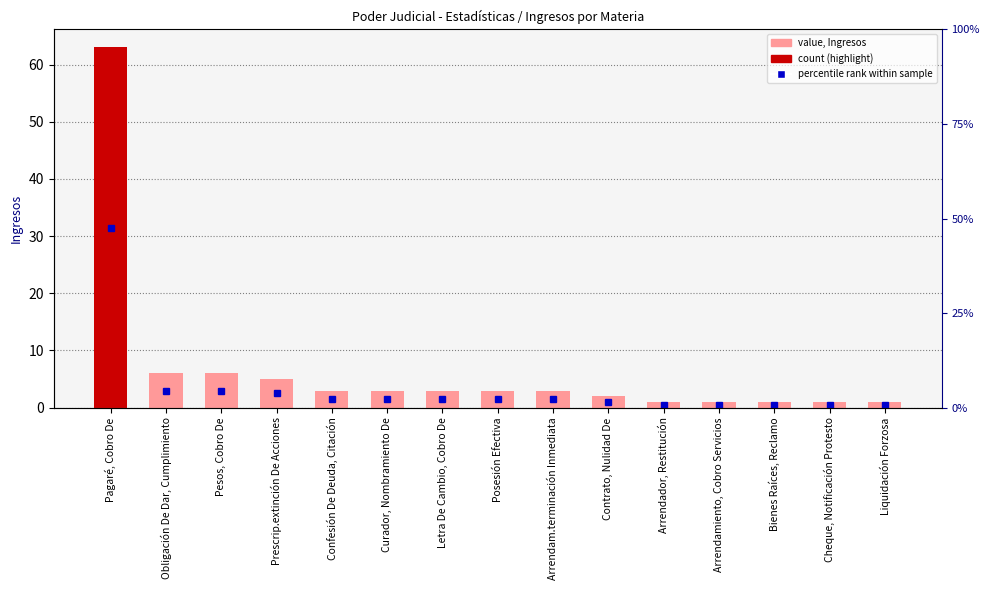

List the labels in order of value, largest first.

Pagaré, Cobro De, Obligación De Dar, Cumplimiento, Pesos, Cobro De, Prescrip.extinción De Acciones, Confesión De Deuda, Citación, Curador, Nombramiento De, Letra De Cambio, Cobro De, Posesión Efectiva, Arrendam.terminación Inmediata, Contrato, Nulidad De, Arrendador, Restitución, Arrendamiento, Cobro Servicios, Bienes Raíces, Reclamo, Cheque, Notificación Protesto, Liquidación Forzosa